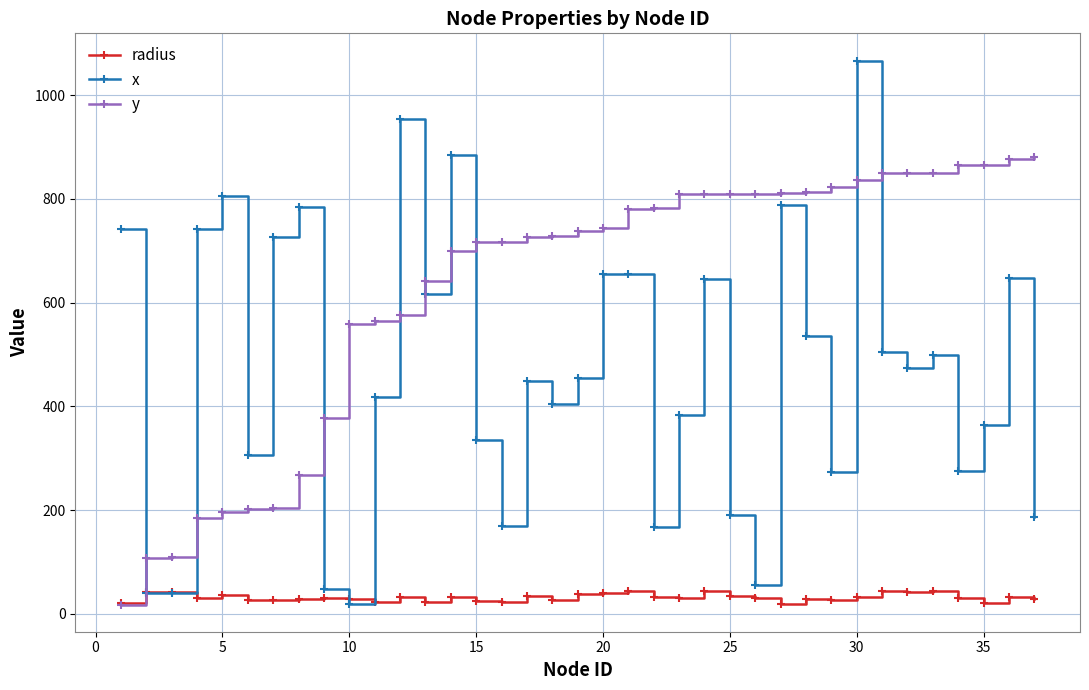

How many values in the x series are below 455?

18